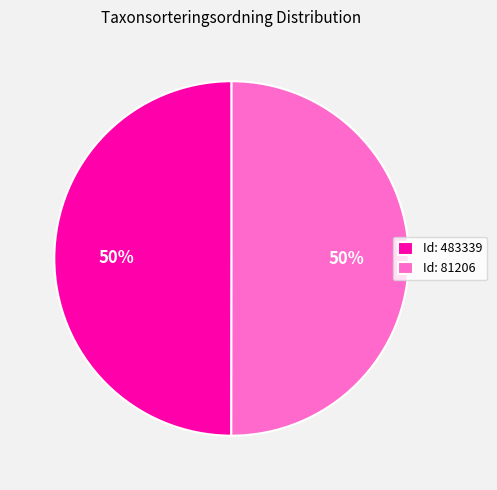

To the nearest percent, what is the average slice percentage?

50%